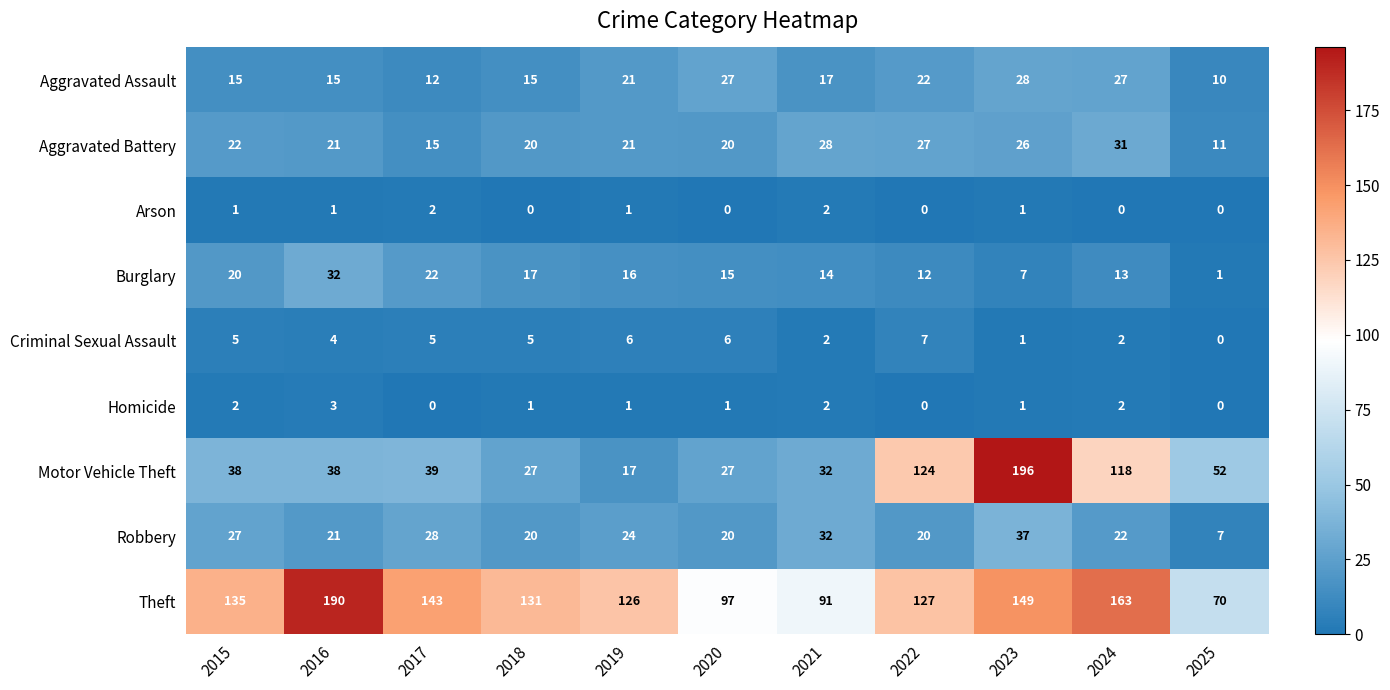

Between 2015 and 2021, which series saw the biggest shift?

Theft